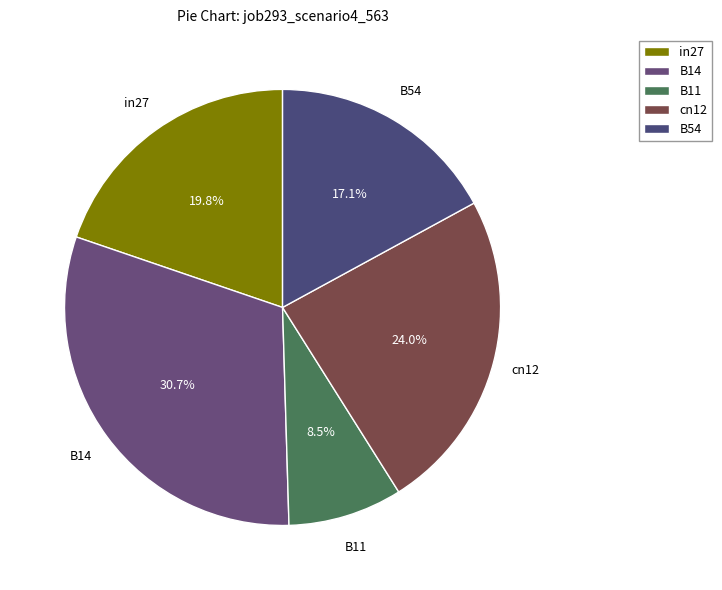

Is it true that cn12 is 13% of the pie?

False